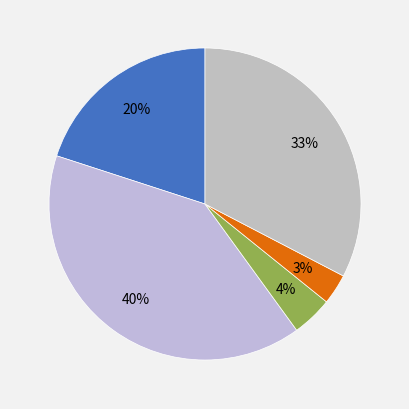

Which category has the smallest portion of the pie?

Homicide